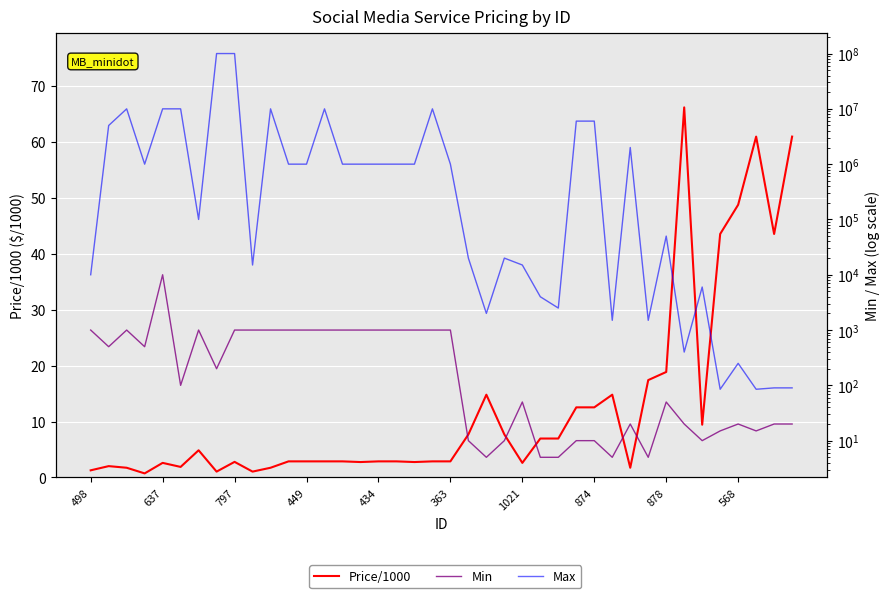

Between 11 and 26, which series saw the biggest shift?

Max